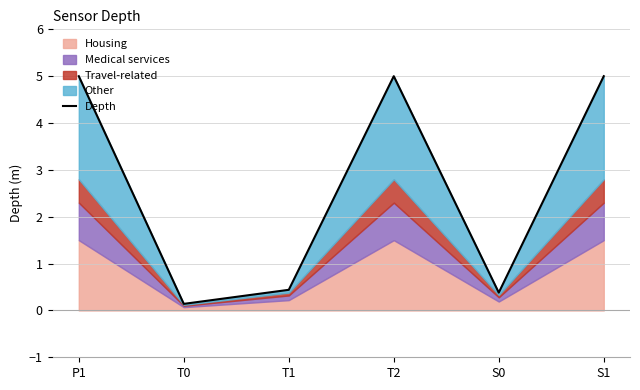

Between P1 and T2, which is larger?

P1